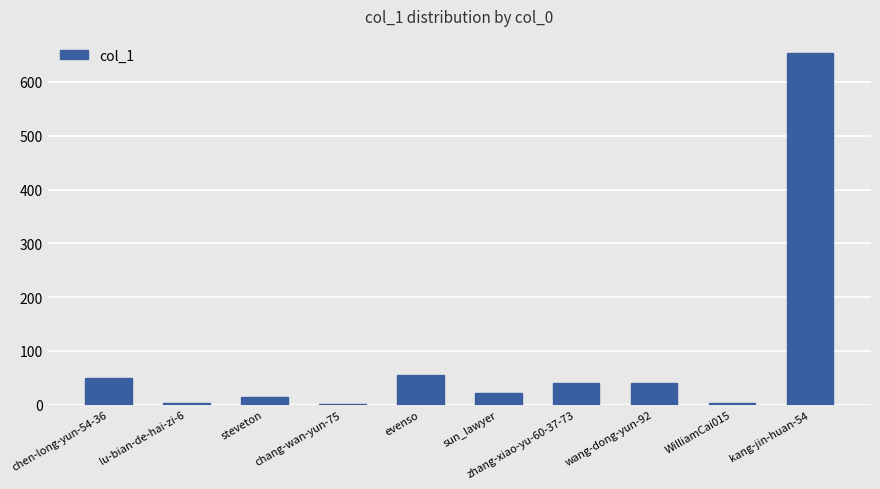

What is the change in value from zhang-xiao-yu-60-37-73 to kang-jin-huan-54?

+613